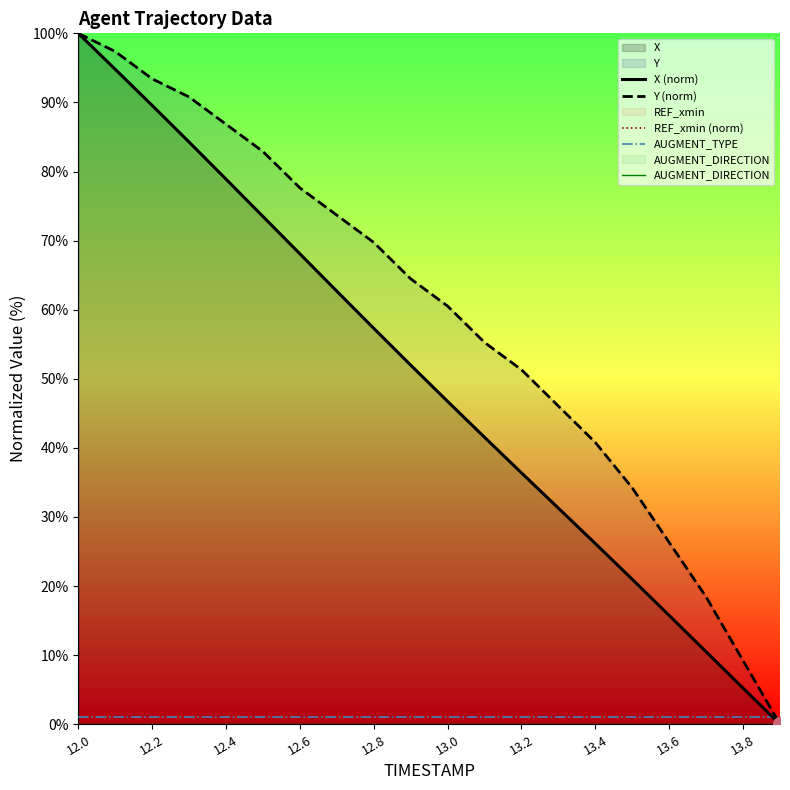

Where is Y (norm) nearest to the value 50?

13.2